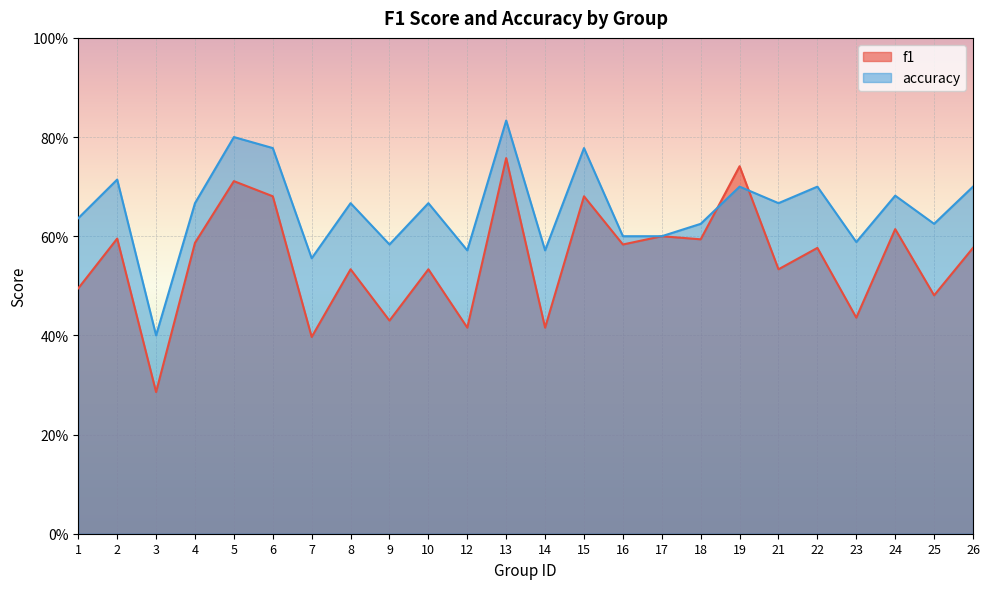

What value does the accuracy series have at 17?

0.6